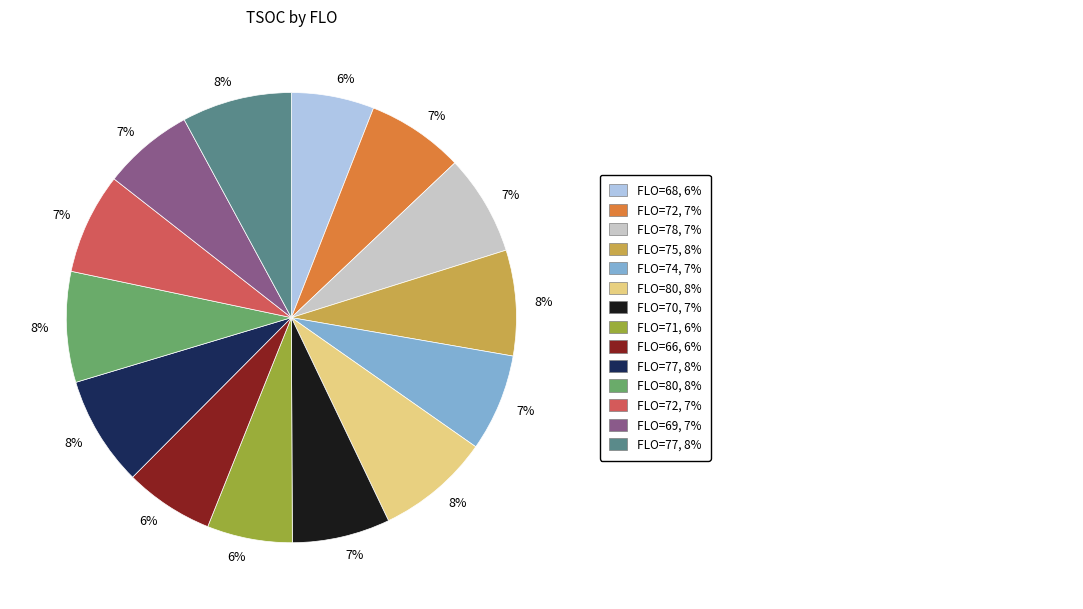

To the nearest percent, what is the average slice percentage?

7%